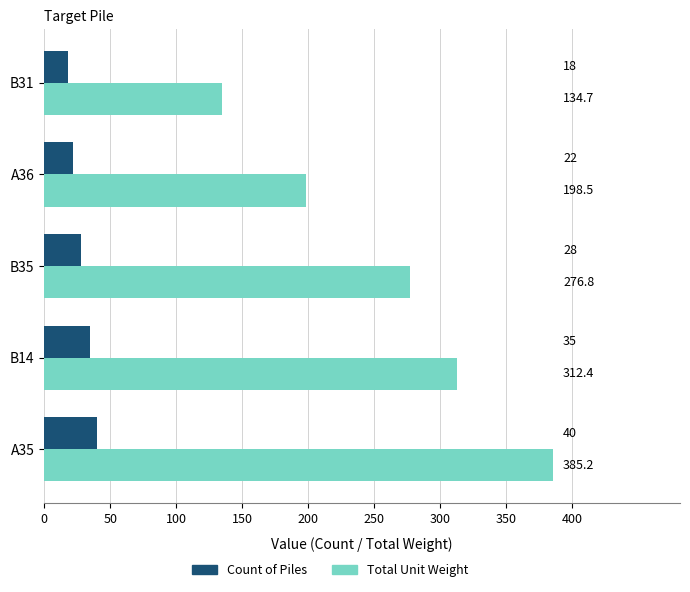

What is the difference between the second highest and minimum values in the Count of Piles series?

17.0